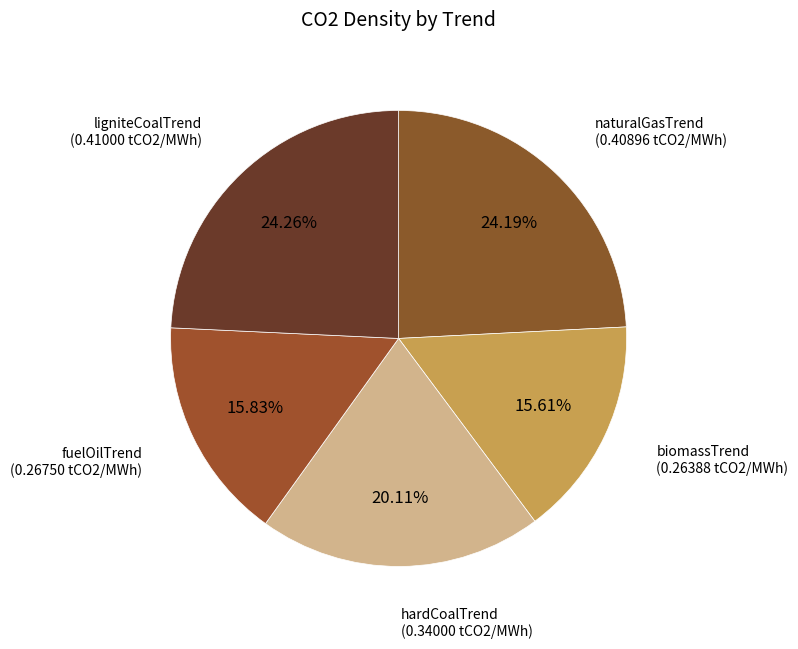

What is the ratio of the value at biomassTrend to the value at hardCoalTrend?

0.8